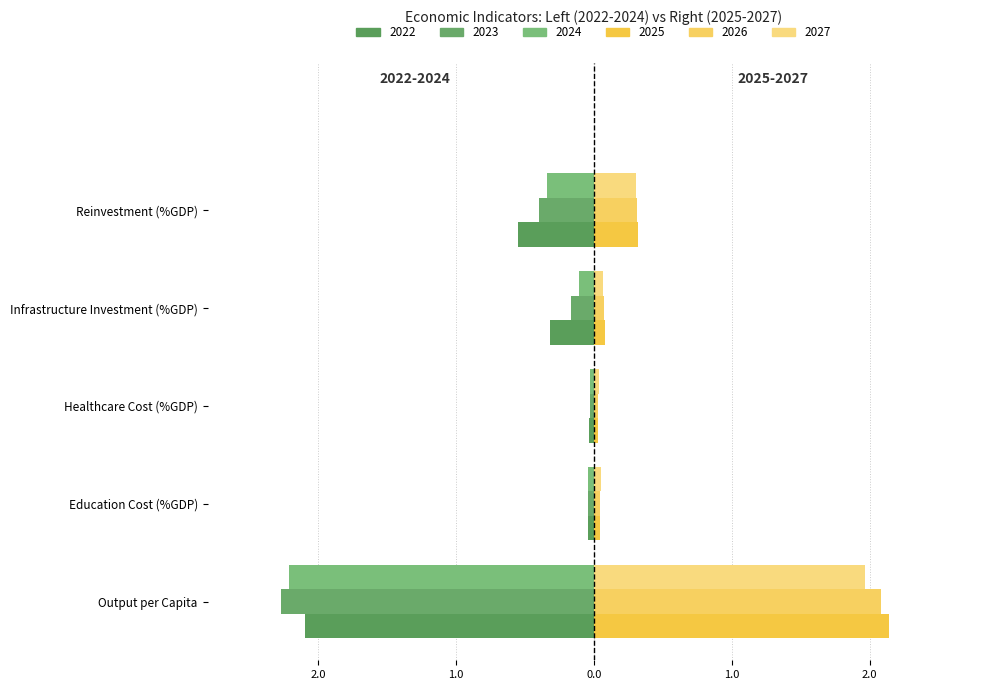

What is the sum of the 2025 values at Healthcare Cost (%GDP) and Reinvestment (%GDP)?

0.4